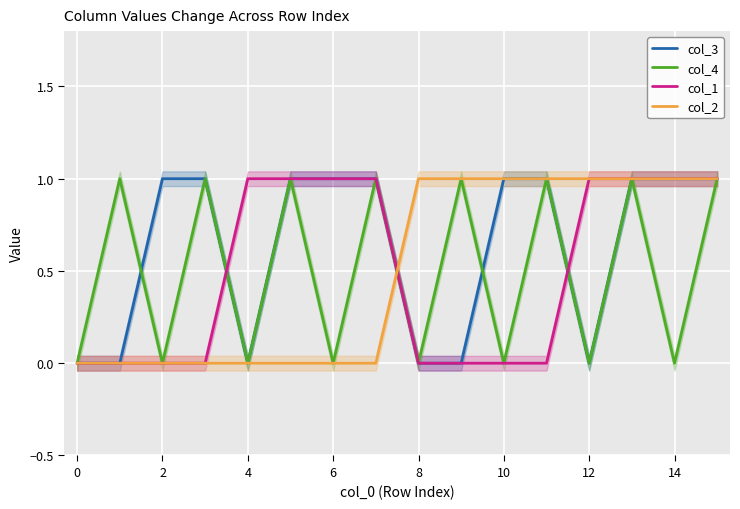

Which category has the highest value in the col_3 series?

2